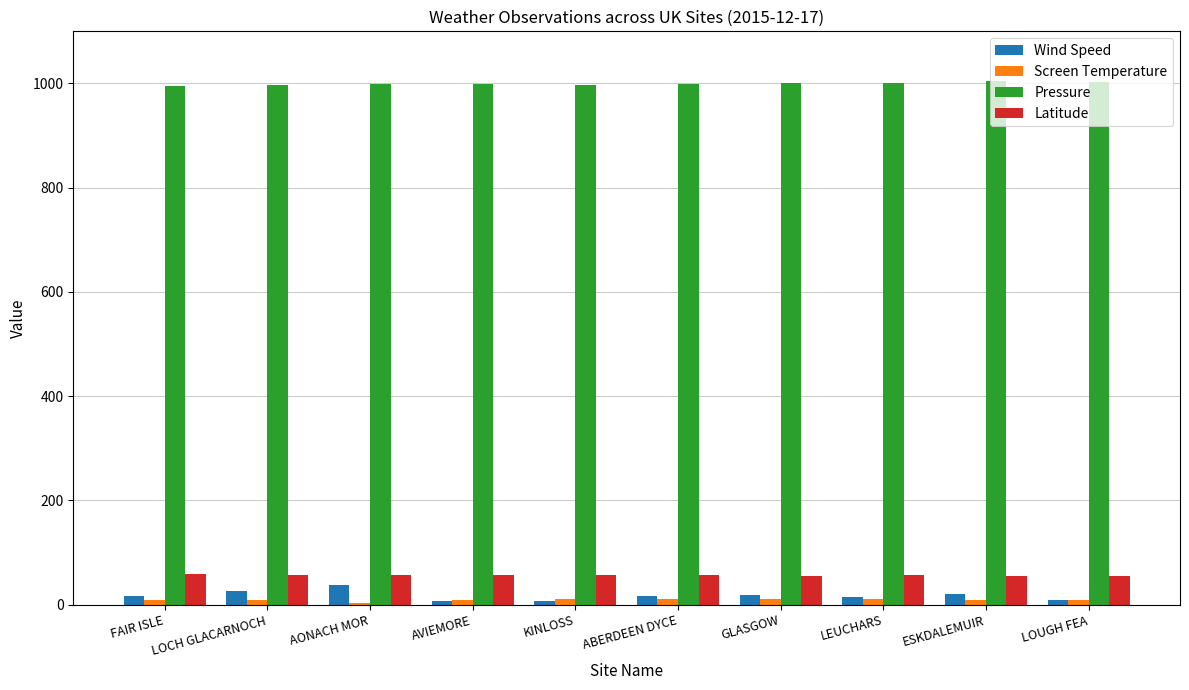

What is the highest value of the Latitude series?

59.5